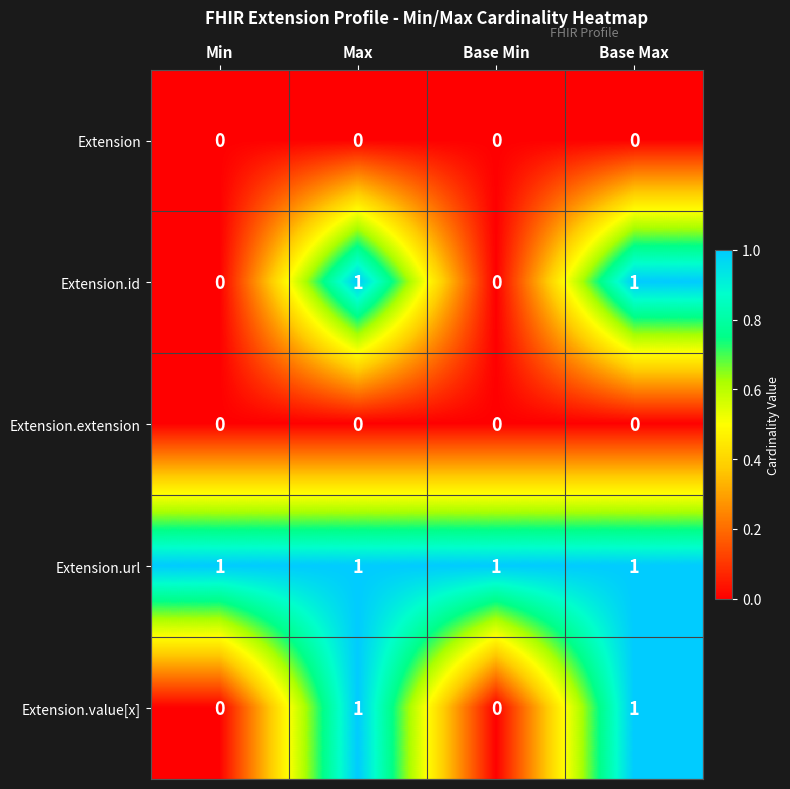

How many Extension.id values are between 0 and 1?

4